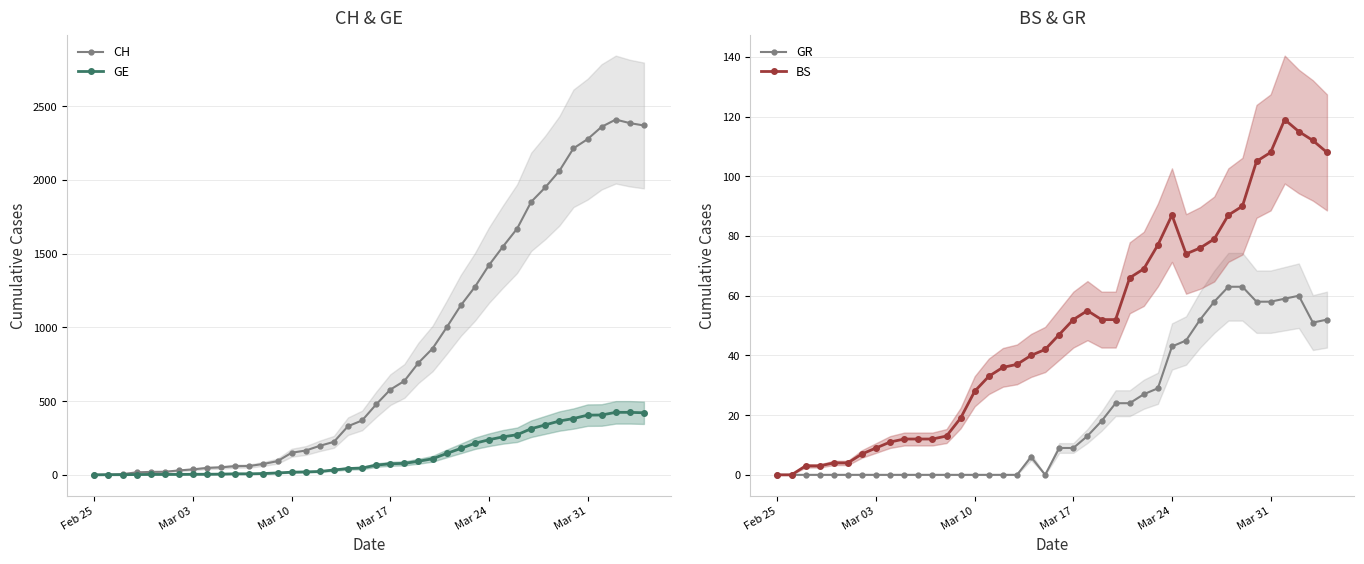

True or false: BS has more than 2 interior local peaks.

True